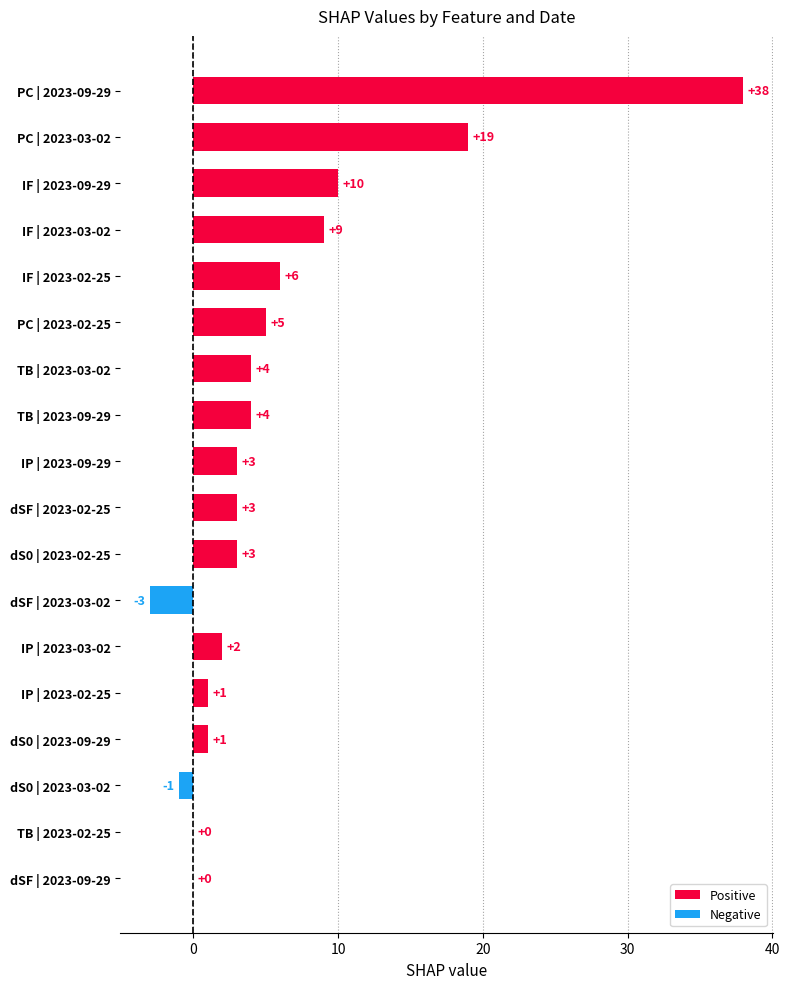

The value at IF | 2023-09-29 is 6. True or false?

False